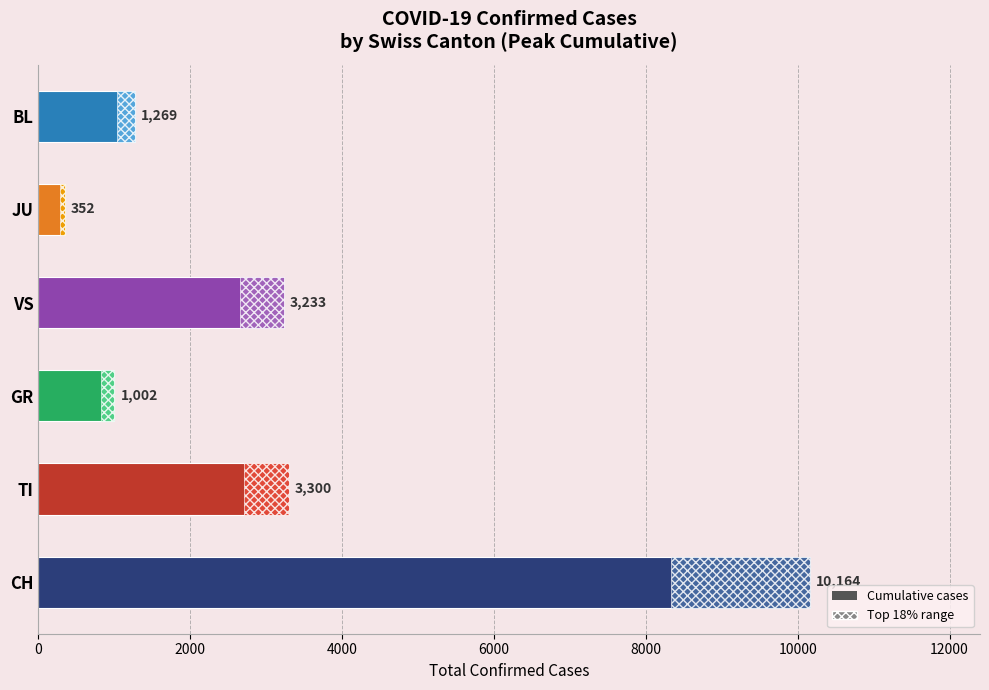

Reading left to right, list all the values displayed in this chart.

CH: 10164	0	0	0	0	0
TI: 0	3300	0	0	0	0
GR: 0	0	1002	0	0	0
VS: 0	0	0	3233	0	0
JU: 0	0	0	0	352	0
BL: 0	0	0	0	0	1269